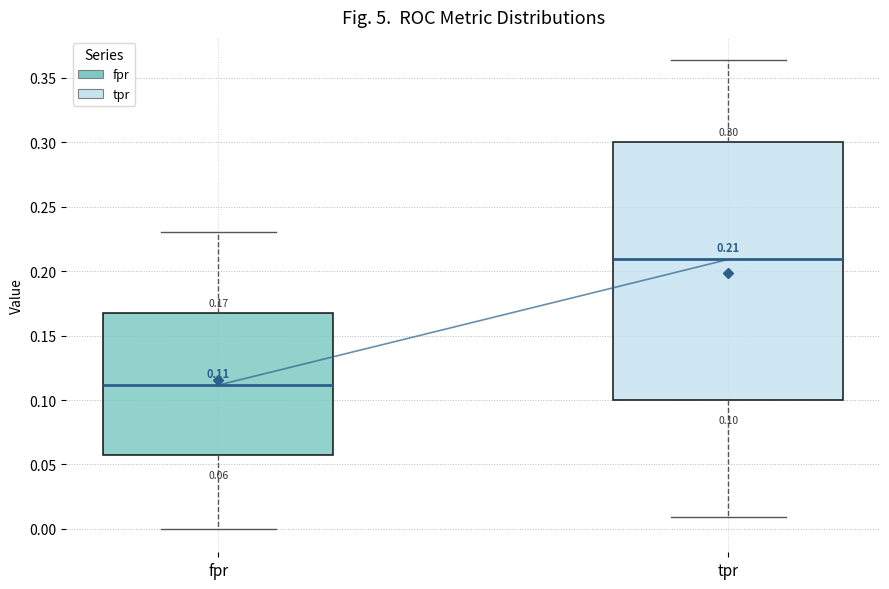

Which box is the tallest, from its lower edge to its upper edge?

tpr